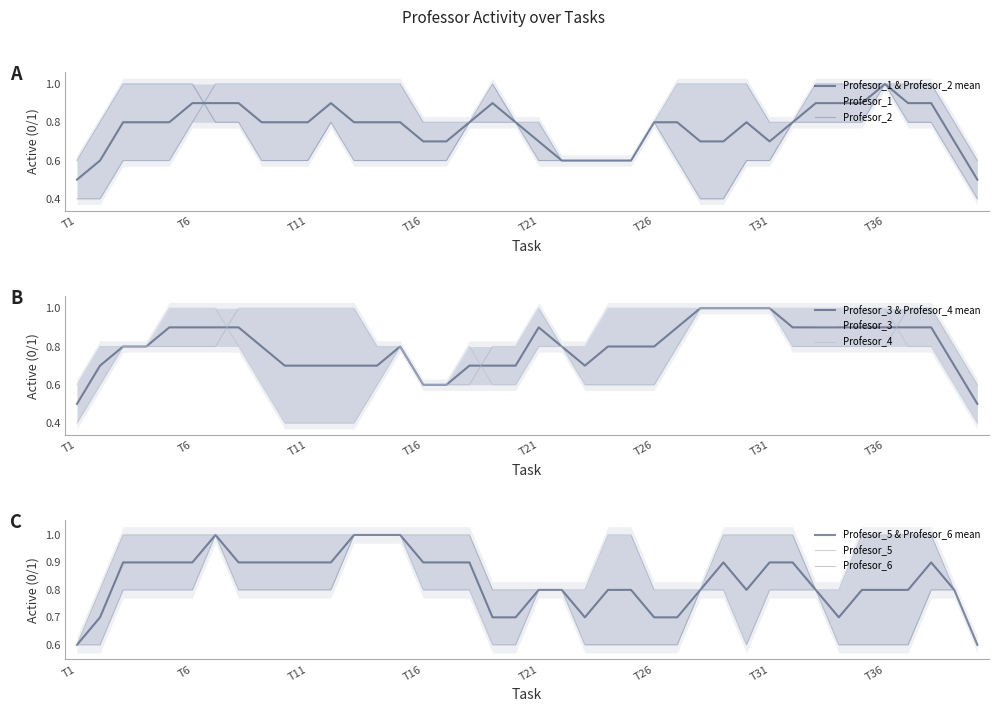

True or false: Profesor_1 has a value of 1 at T10.

True